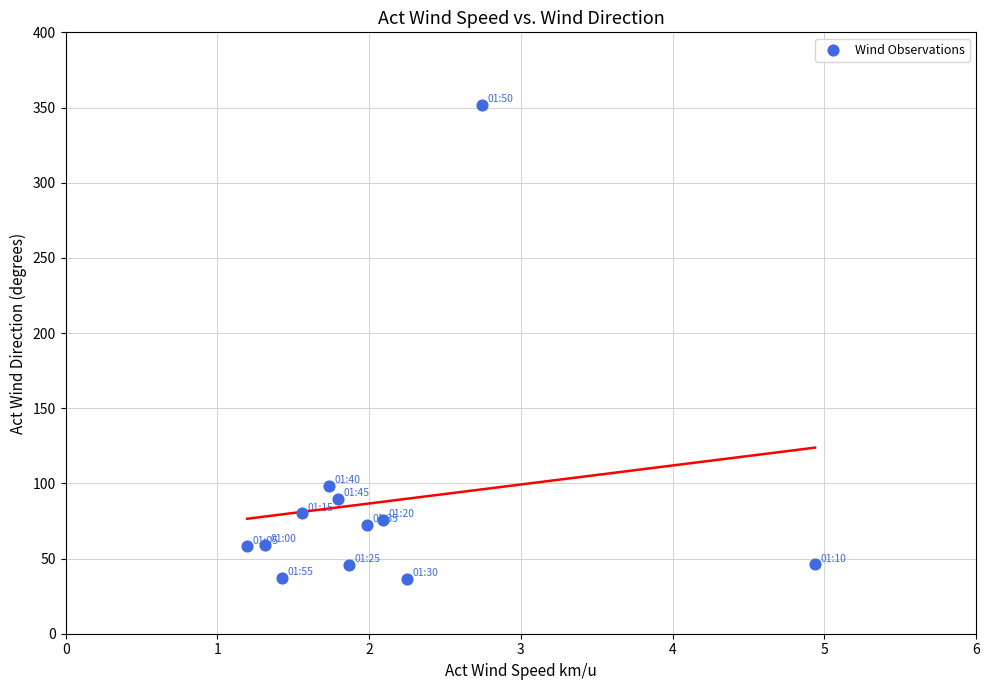

What is the average Y value?

87.6